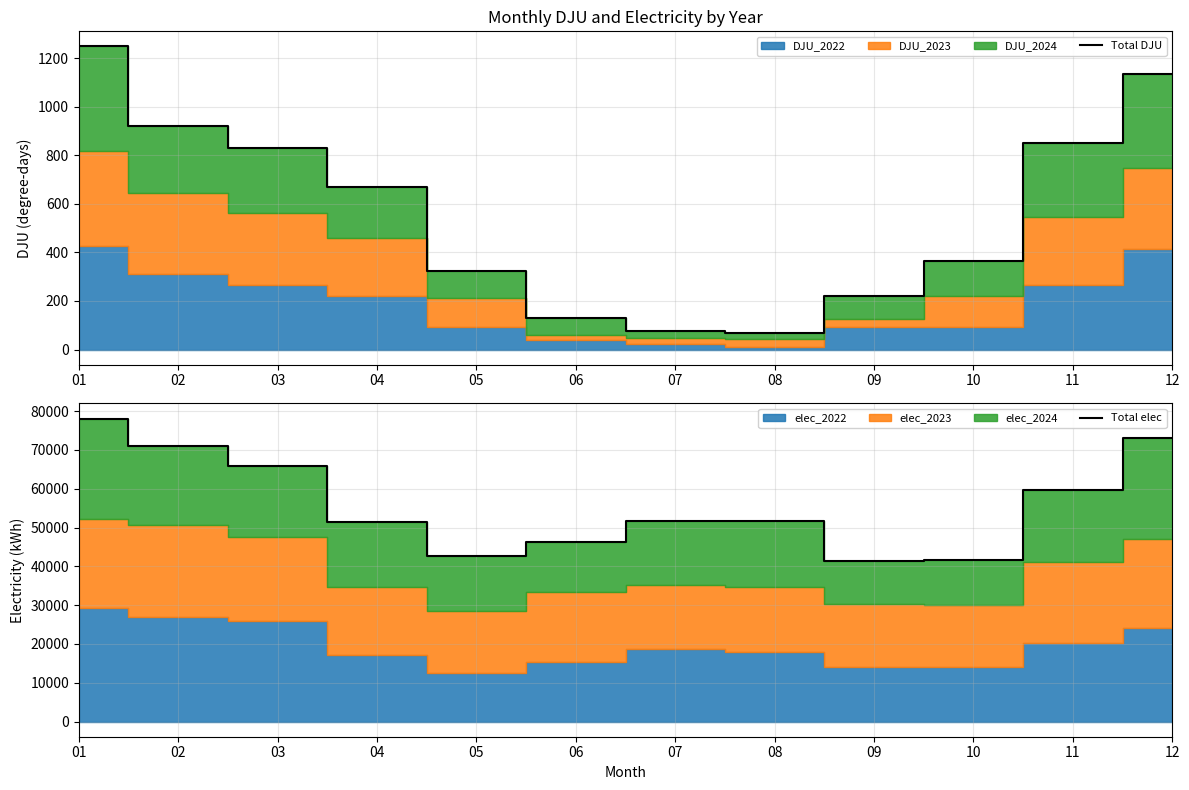

What is the sum of the Total elec values at 06 and 09?

87763.0